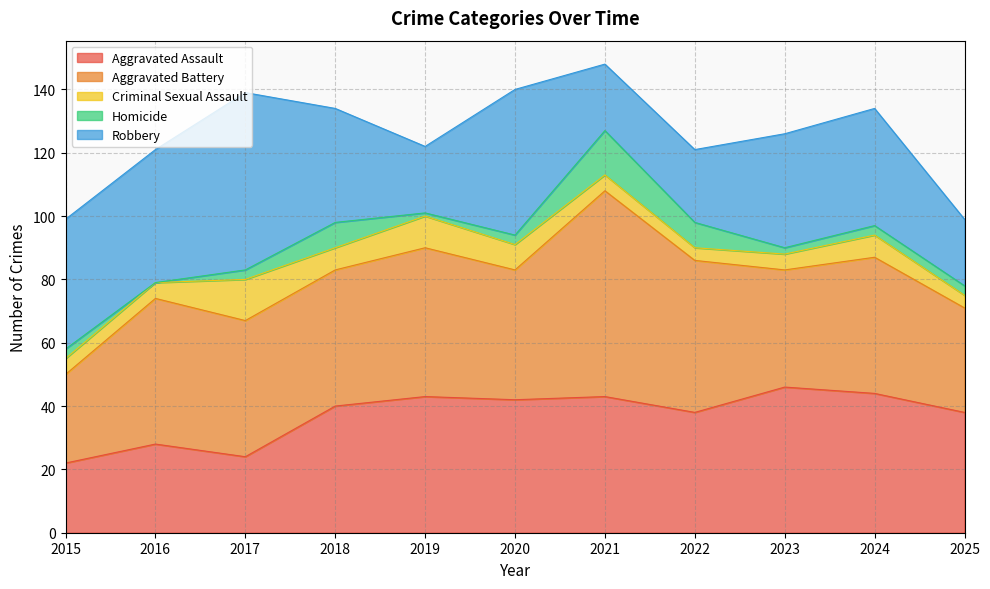

Reading left to right, transcribe all the data shown in this chart.

Aggravated Assault: 22	28	24	40	43	42	43	38	46	44	38
Aggravated Battery: 28	46	43	43	47	41	65	48	37	43	33
Criminal Sexual Assault: 5	5	13	7	10	8	5	4	5	7	4
Homicide: 3	0	3	8	1	3	14	8	2	3	3
Robbery: 41	42	56	36	21	46	21	23	36	37	21